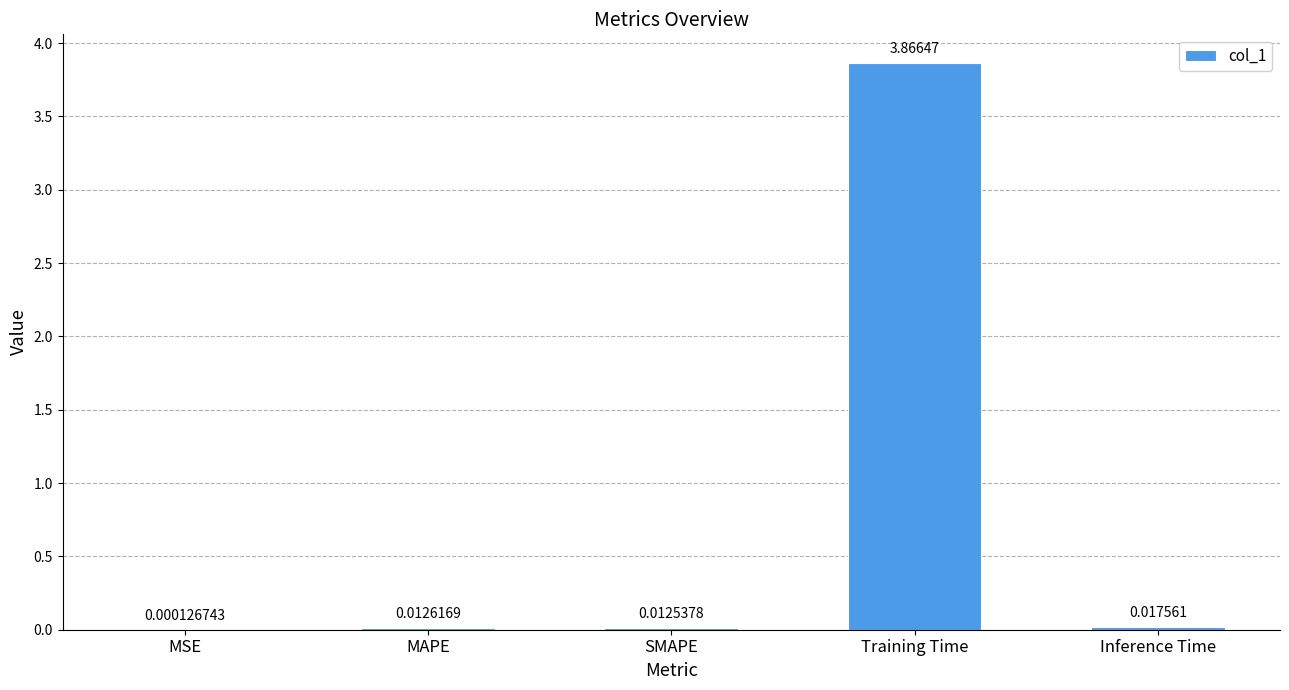

Which has a higher value, Training Time or MAPE?

Training Time